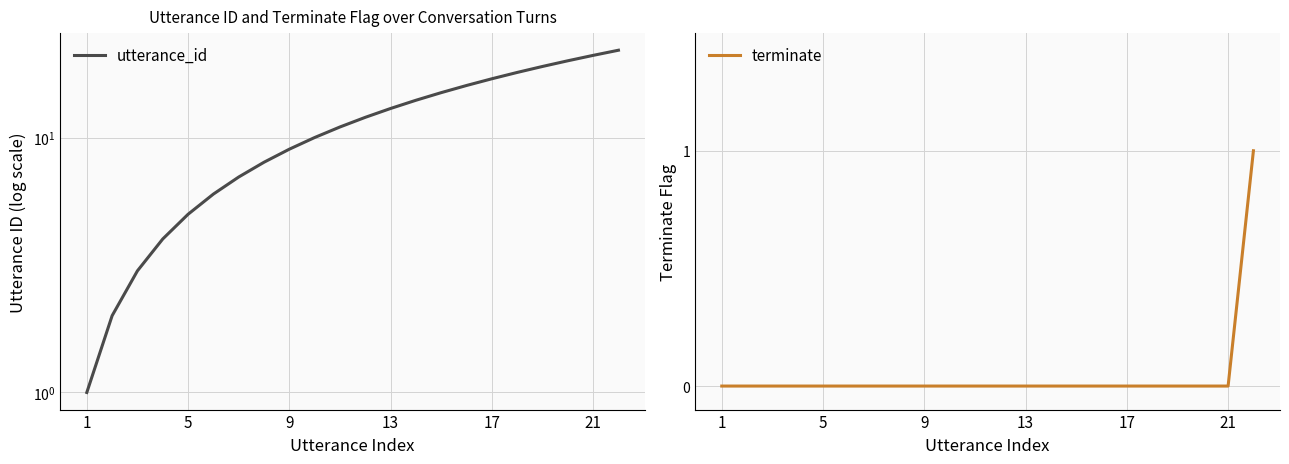

List the series in order of their peak value, lowest first.

terminate, utterance_id